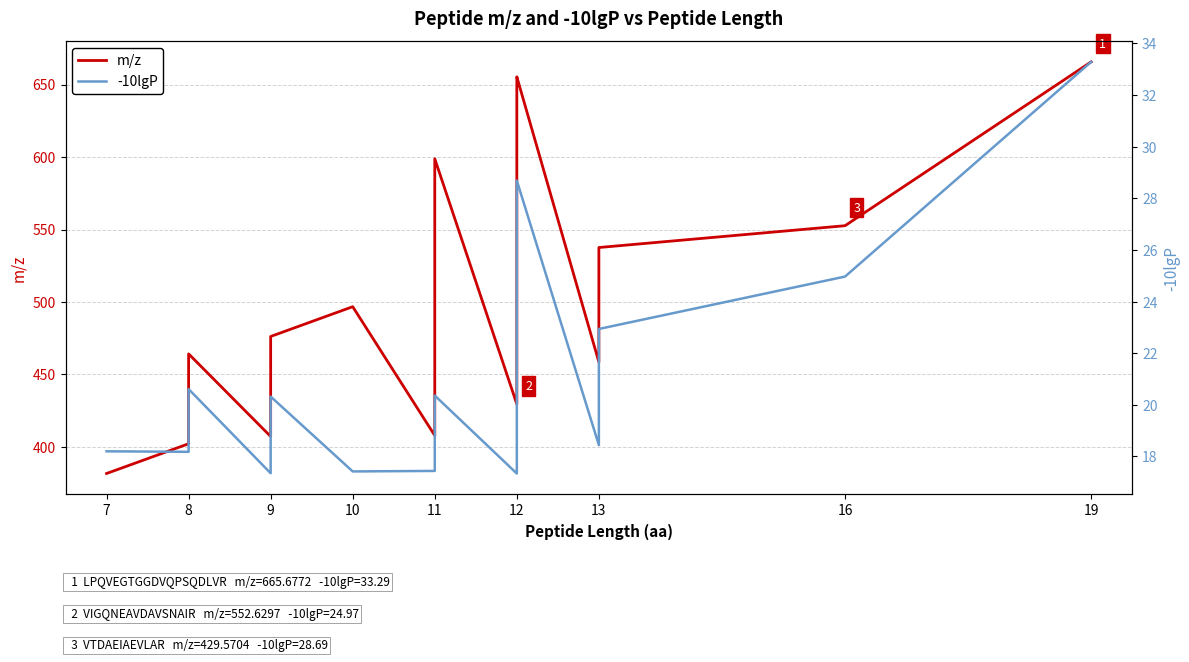

The m/z series shows 991.1 at 11. True or false?

False